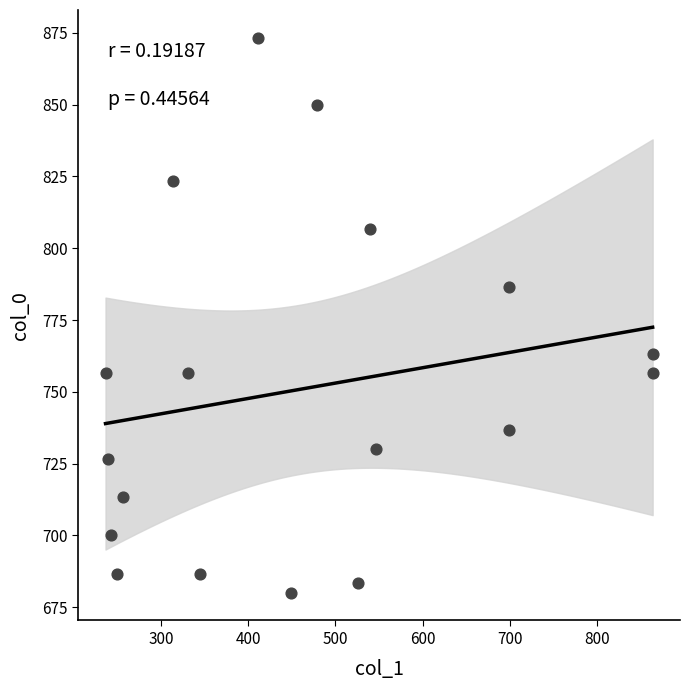

What is the range of Y values (max minus min)?

193.3